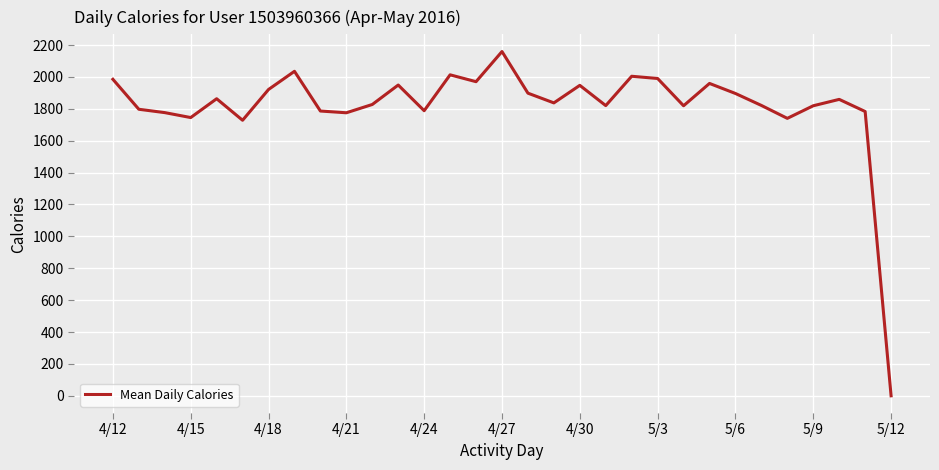

Does the chart display data point markers on the line(s)?

No